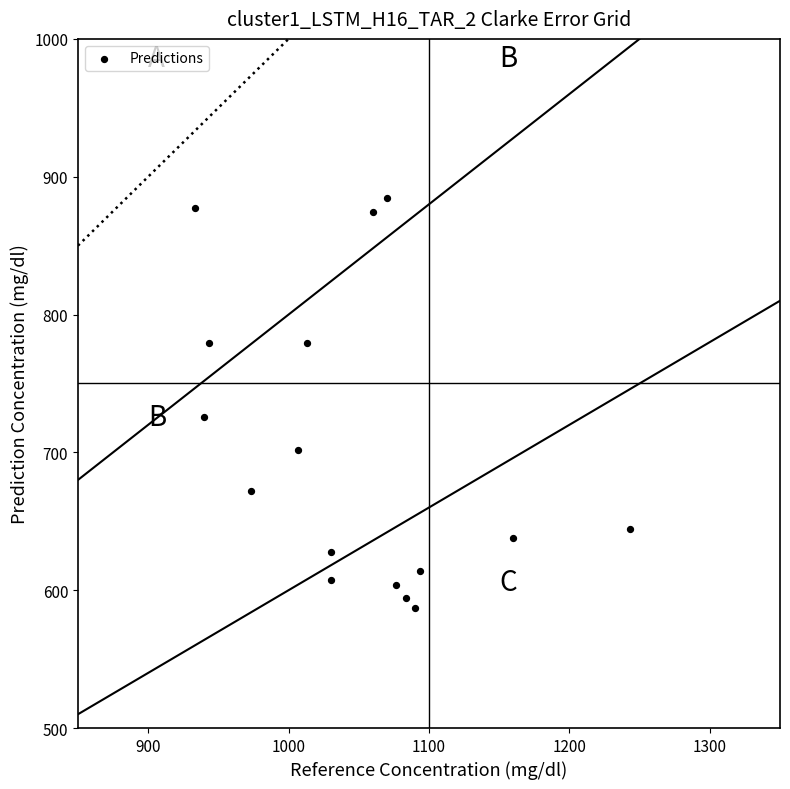

What Y value in the scatter plot is closest to 735?

725.6